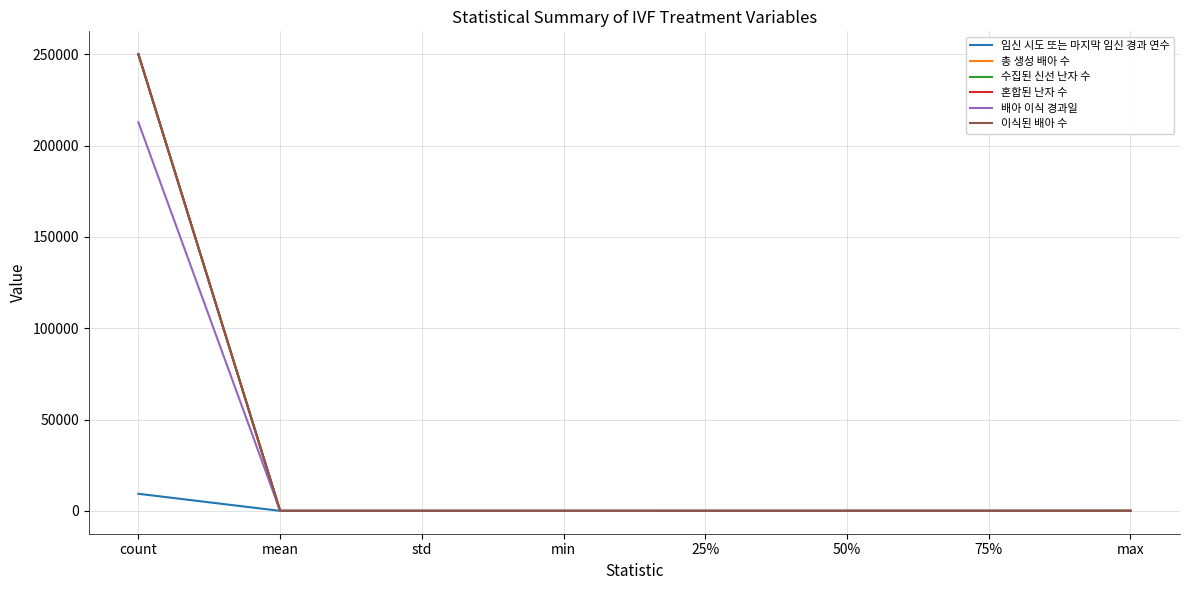

At which category is the sum across all series the highest?

count